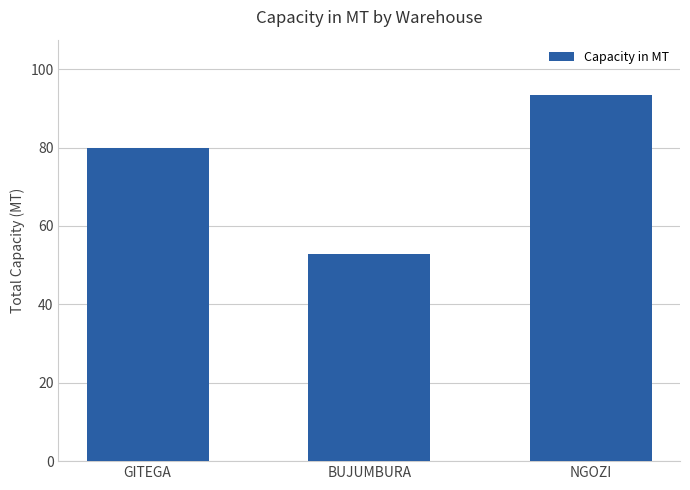

Rank the categories by value from highest to lowest.

NGOZI, GITEGA, BUJUMBURA